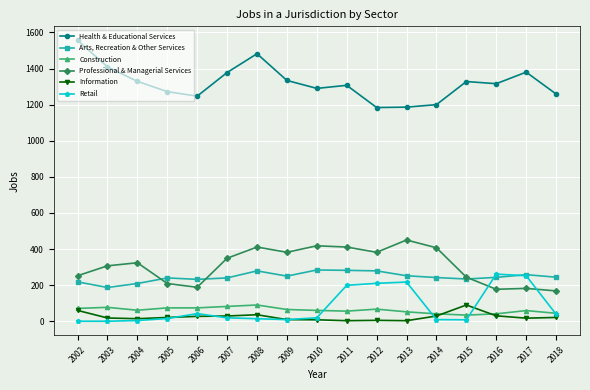

True or false: Construction has more than 1 interior local peaks.

True